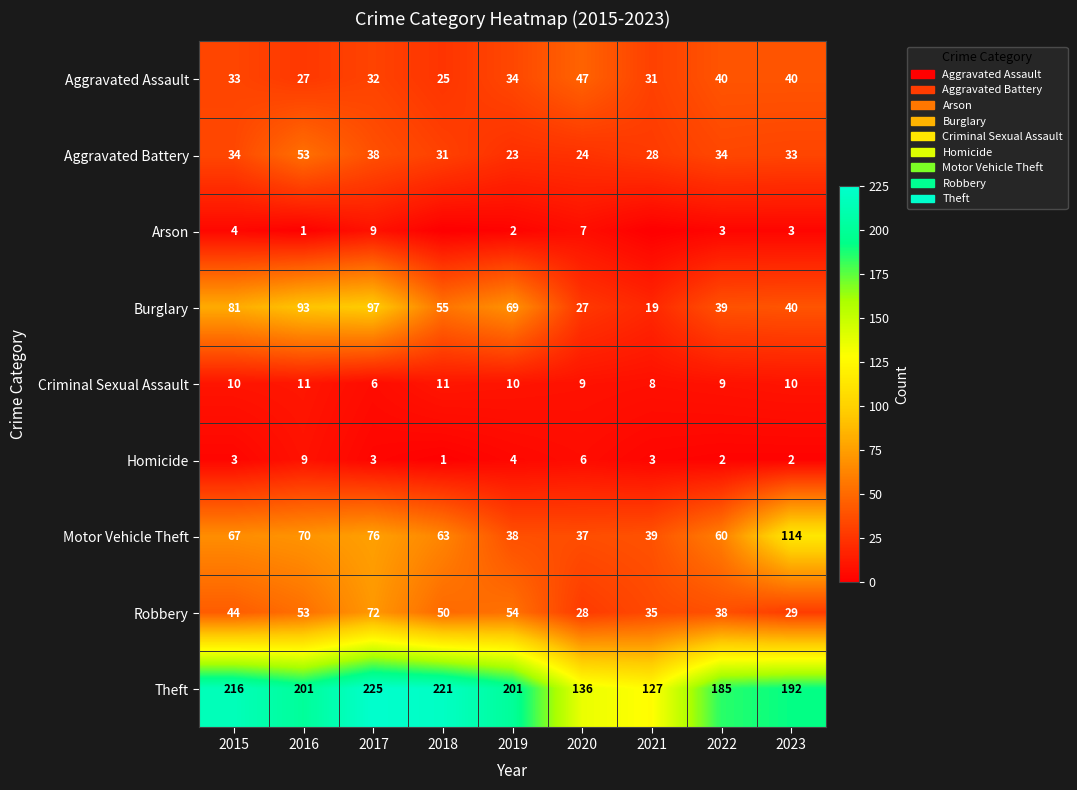

What is the difference between the highest and lowest values at 2015?

213